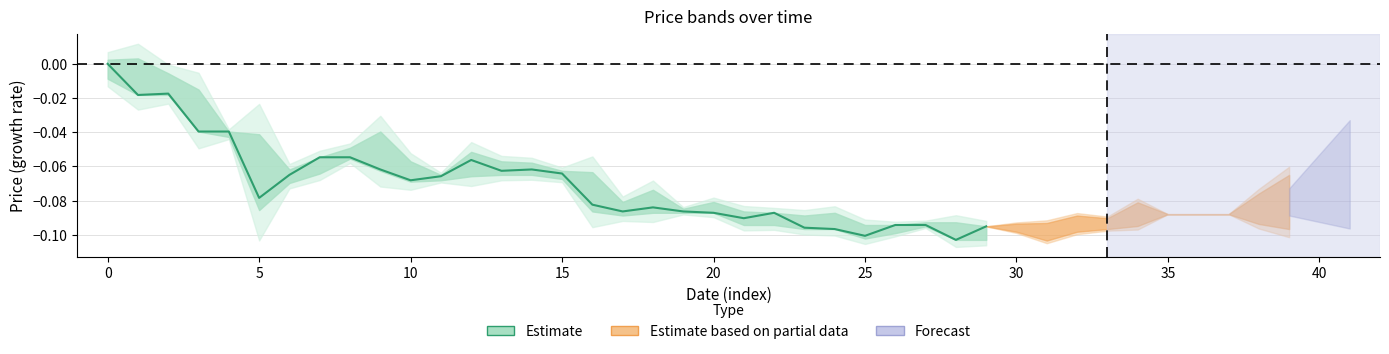

Where is the first local maximum for close?

2